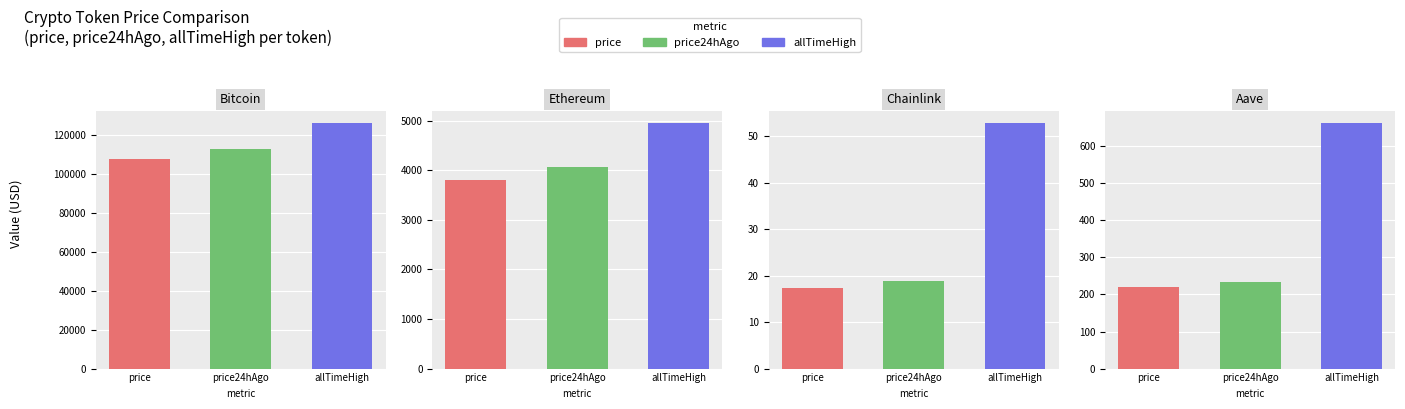

True or false: allTimeHigh has a value of 126080.0 at Bitcoin.

True